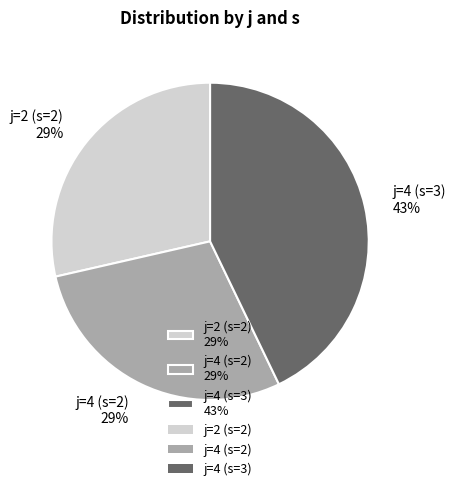

The j=4 (s=2) 29% slice represents 38% of the pie. True or false?

False